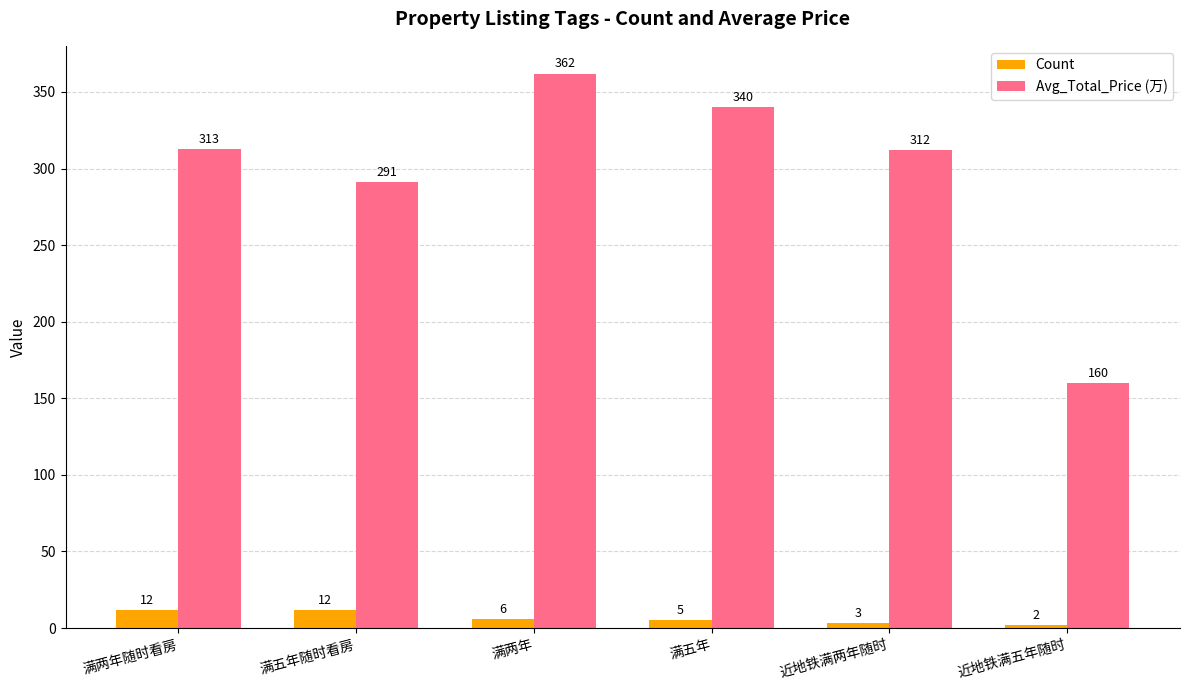

Rank the series by their average value, from lowest to highest.

Count, Avg_Total_Price (万)